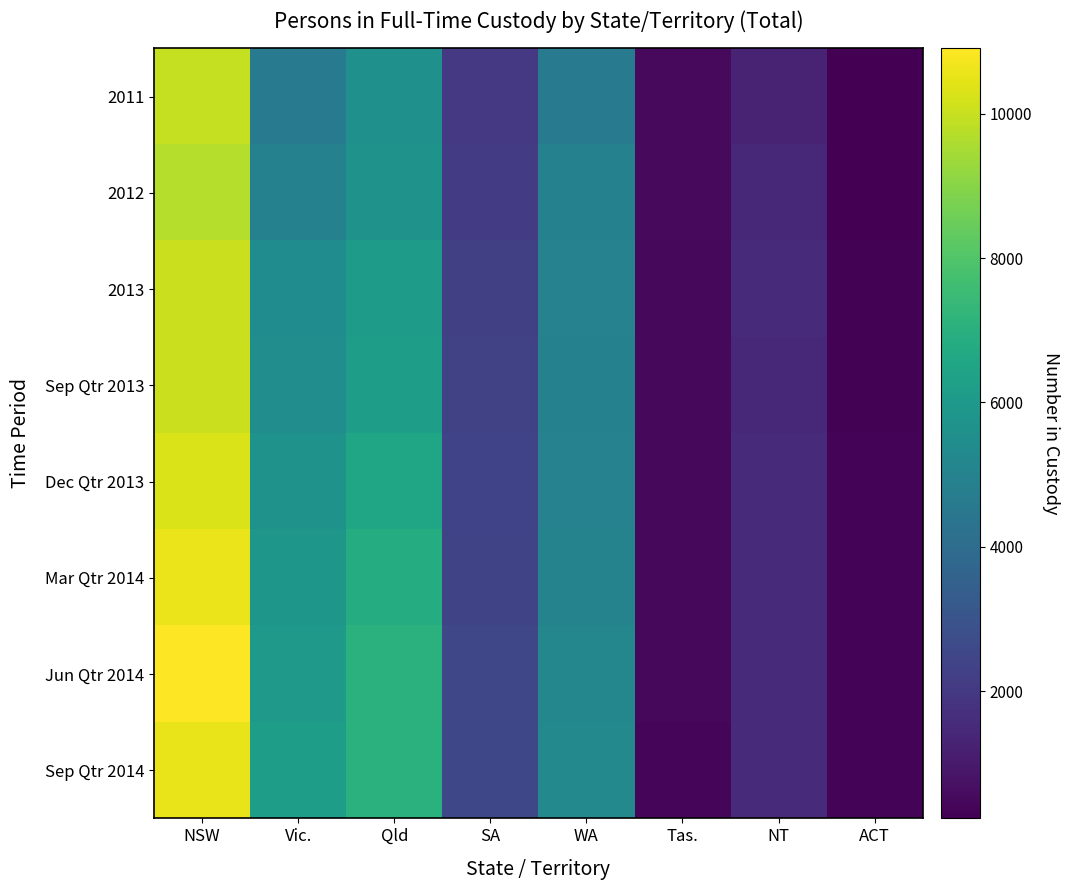

Which label corresponds to the largest value in the chart?

NSW